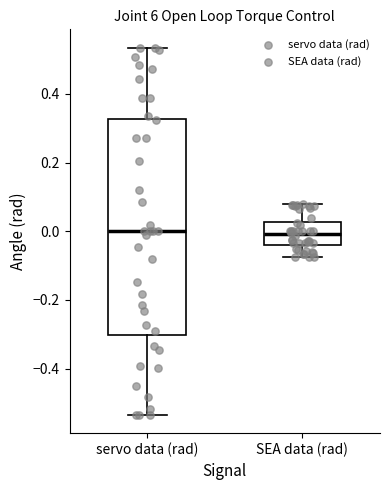

Where does the upper whisker of the box for SEA data (rad) end on the y-axis? The values are not printed on the chart, so give them approximately, as read against the axis.

0.08